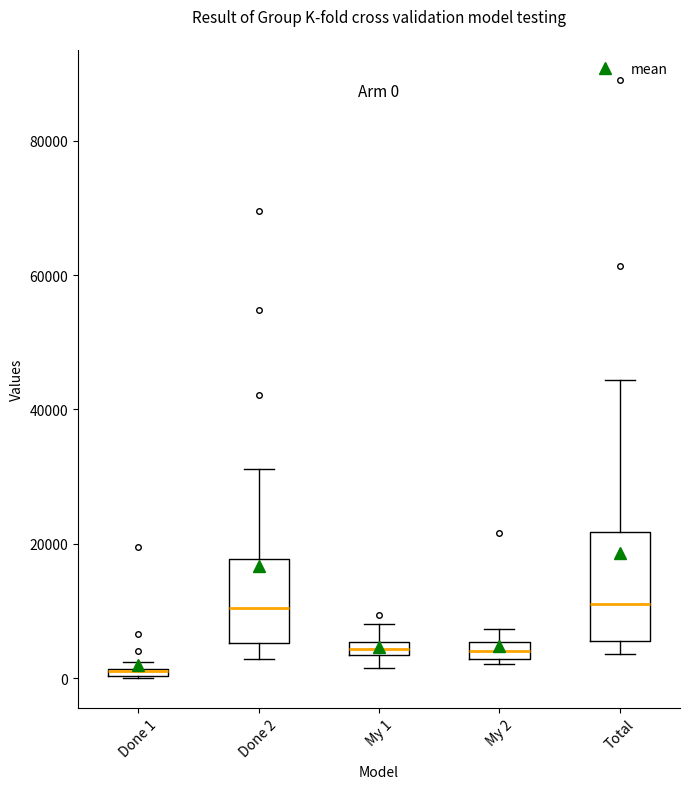

Which box is the tallest, from its lower edge to its upper edge?

Total